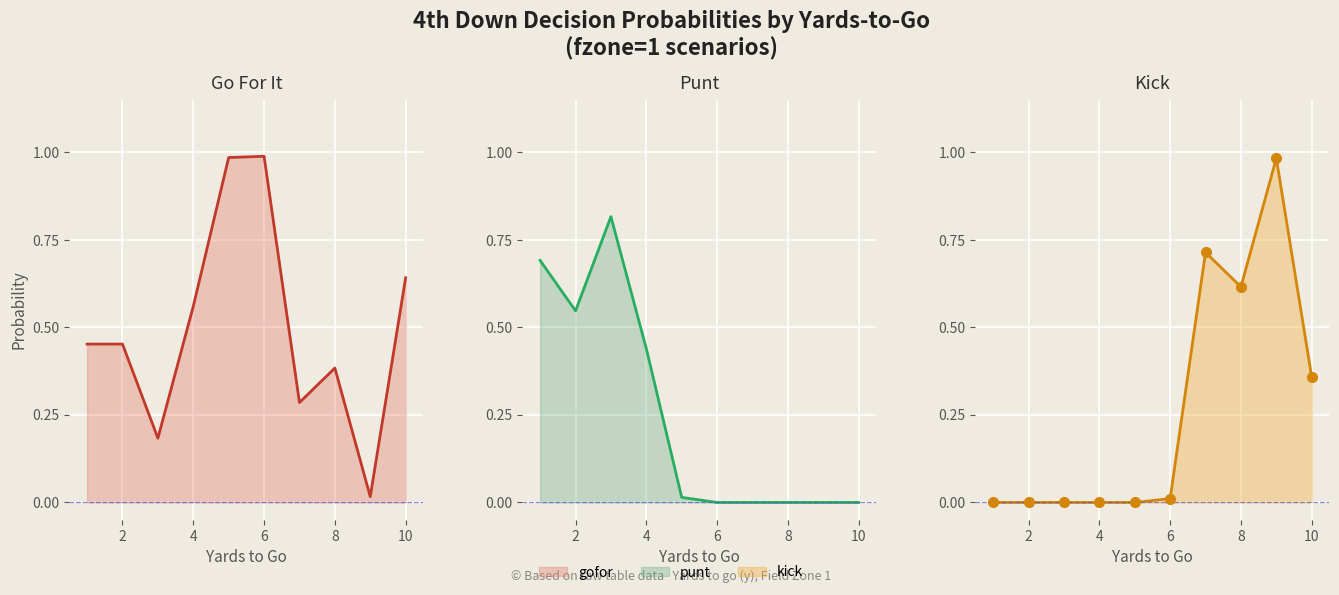

Rank the categories by punt value from lowest to highest.

6, 7, 8, 9, 10, 5, 4, 2, 1, 3